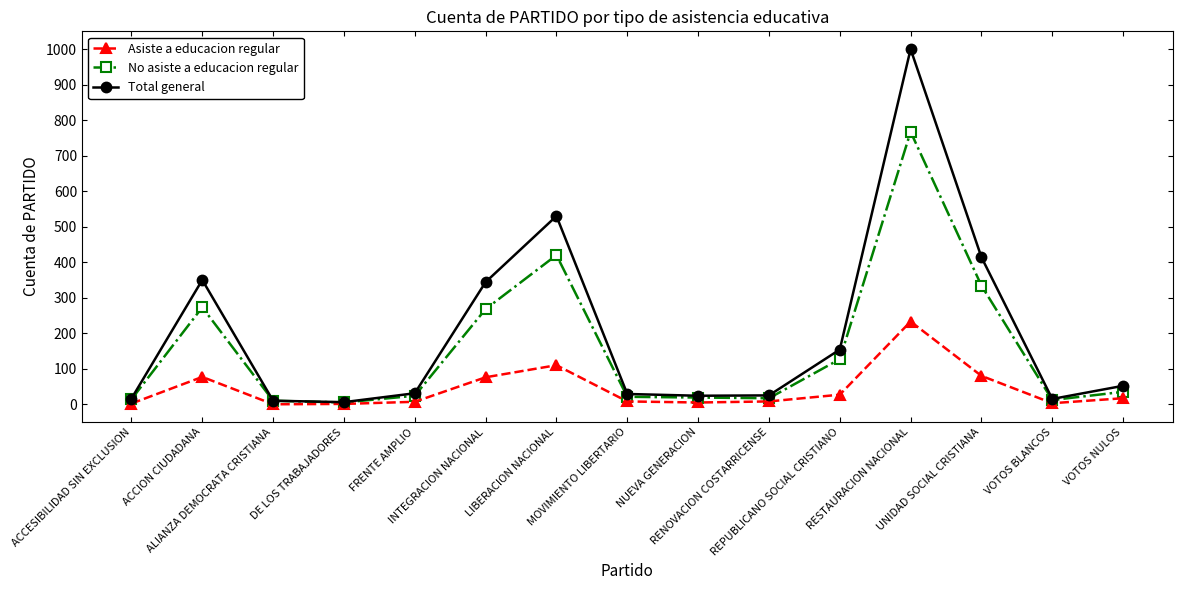

What is the label of the 13th point from the left?

UNIDAD SOCIAL CRISTIANA